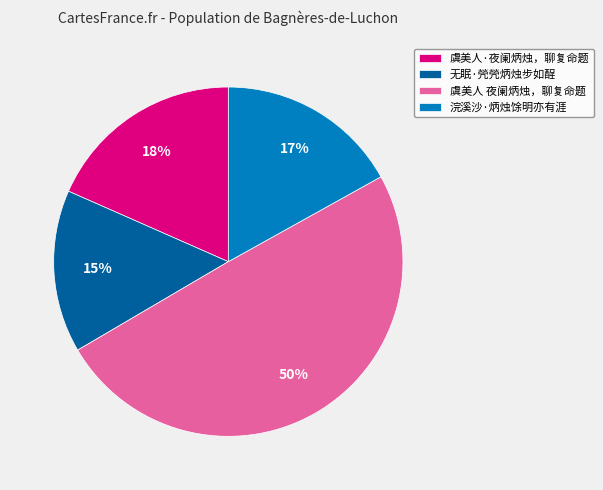

Is there any slice that represents more than half of the pie?

No